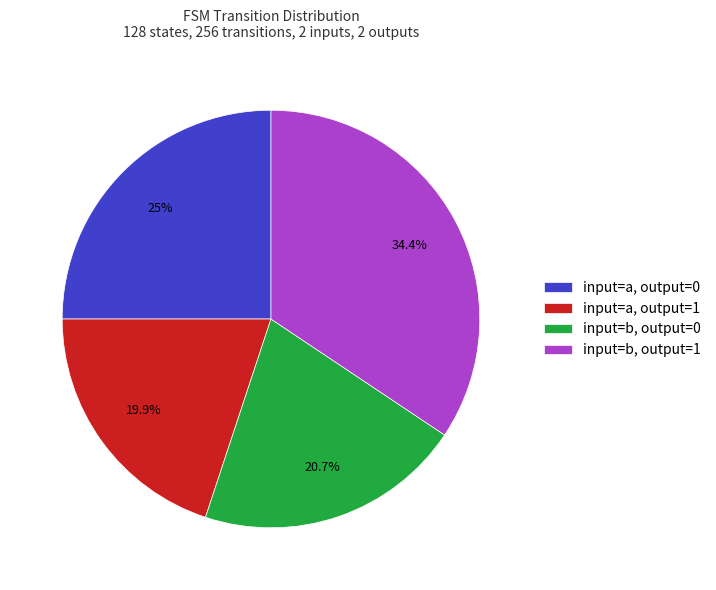

Is input=a, output=1 the majority of the pie?

No